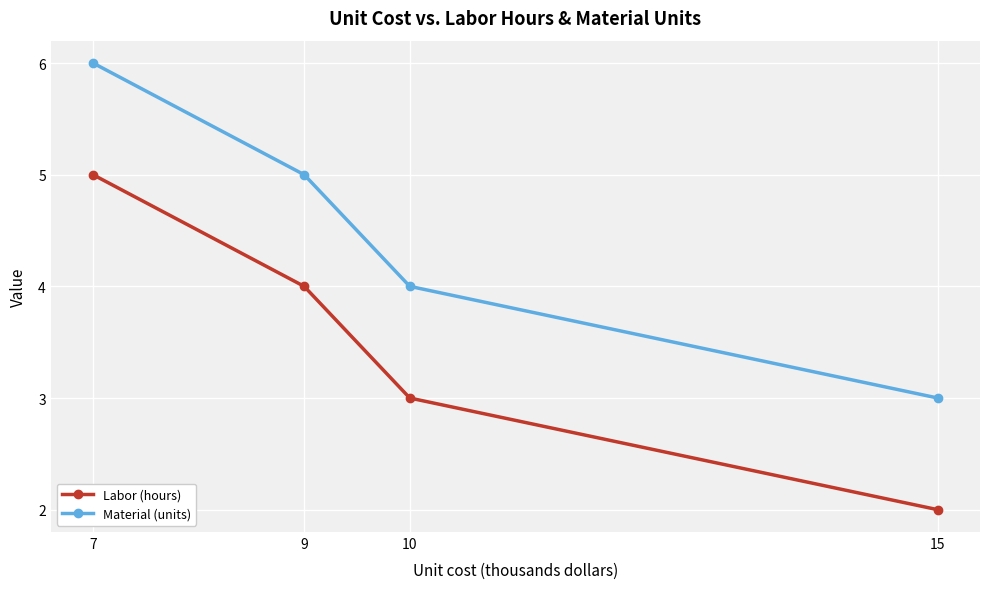

How many data points does each series have?

4